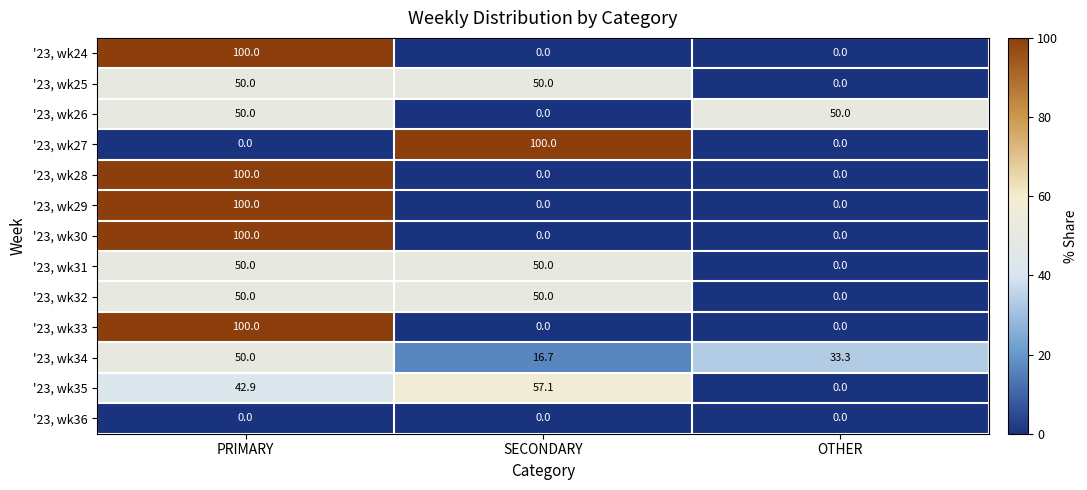

At which label does '23, wk34 reach its peak?

PRIMARY